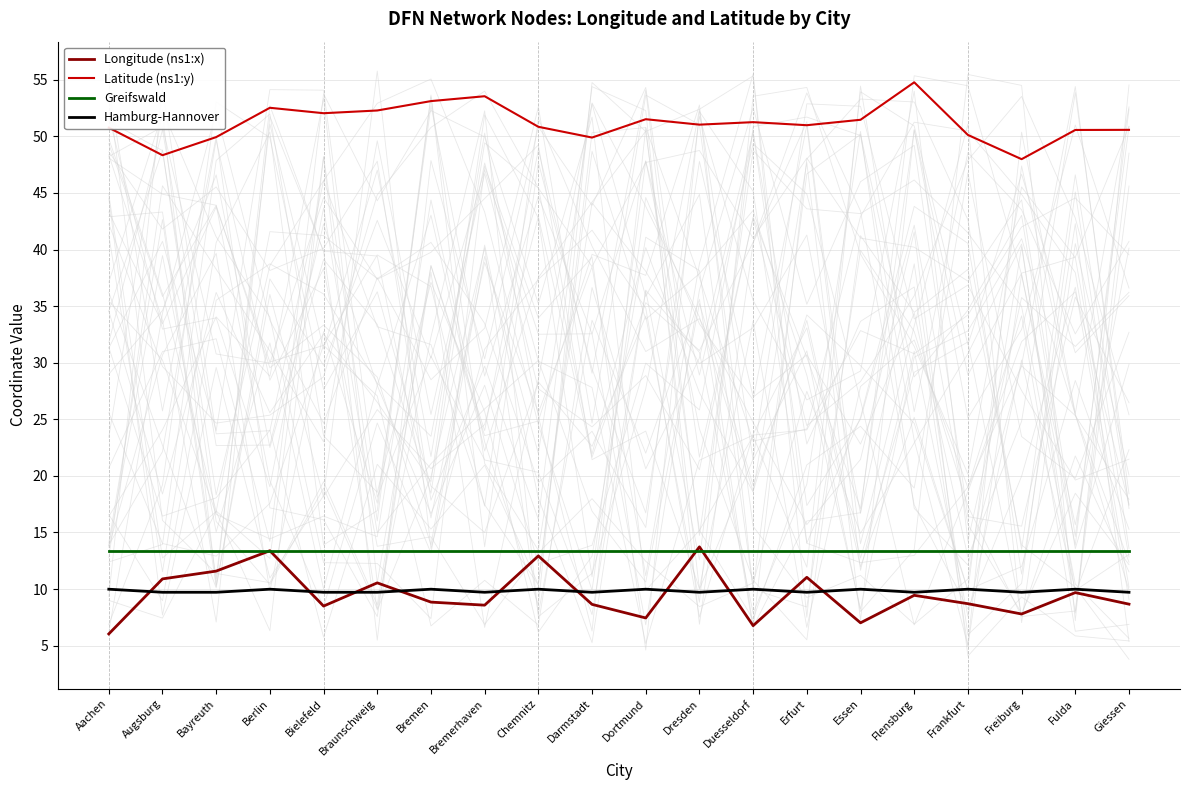

What is the spread (max minus min) of values at Frankfurt?

41.4